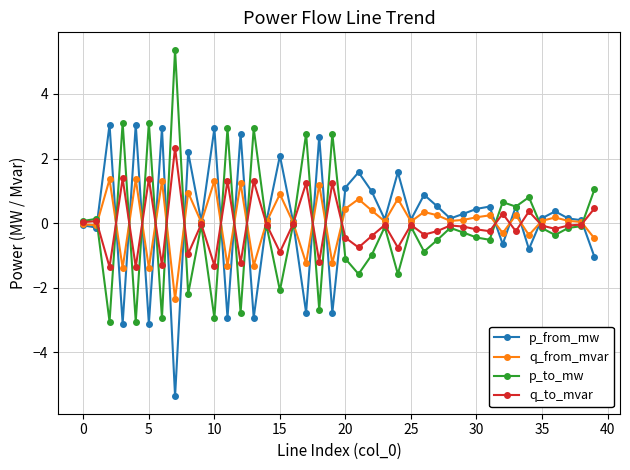

At how many categories does at least one series exceed -4?

40